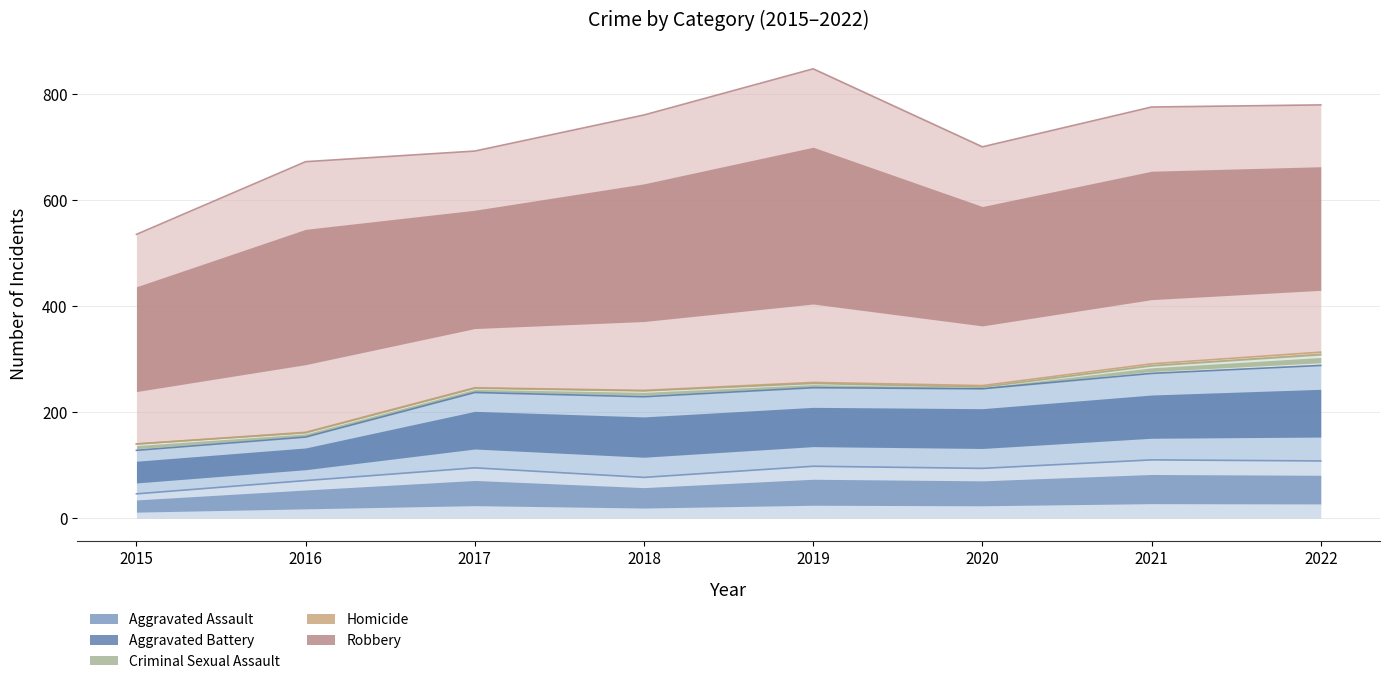

What are all the series names shown in the legend?

Aggravated Assault, Aggravated Battery, Criminal Sexual Assault, Homicide, Robbery